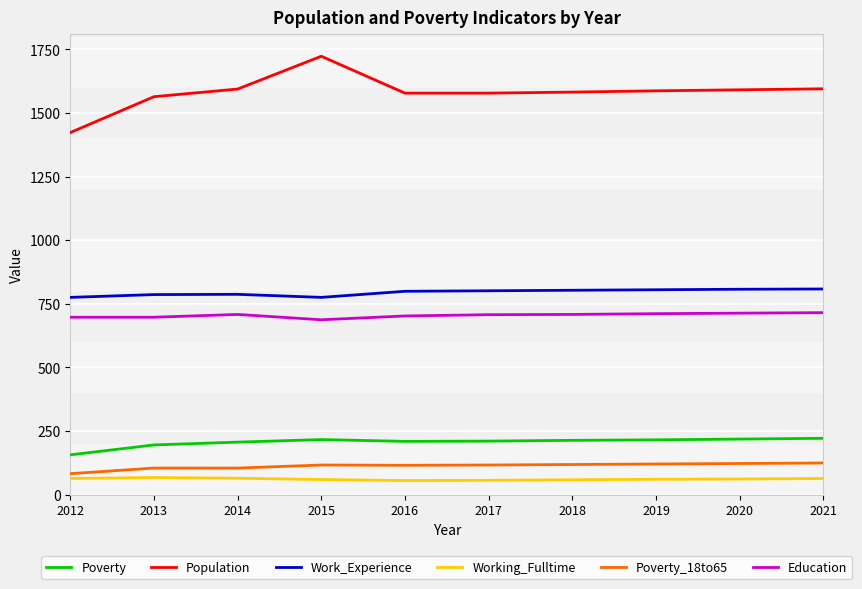

The value of Work_Experience at 2020 is 365. True or false?

False